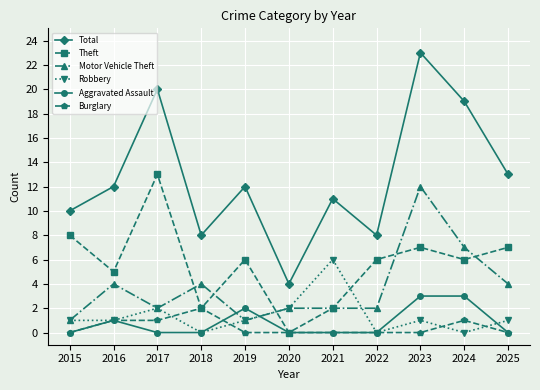

Reading left to right, transcribe all the data shown in this chart.

Total: 10	12	20	8	12	4	11	8	23	19	13
Theft: 8	5	13	2	6	0	2	6	7	6	7
Motor Vehicle Theft: 1	4	2	4	1	2	2	2	12	7	4
Robbery: 1	1	2	0	1	2	6	0	1	0	1
Aggravated Assault: 0	1	0	0	2	0	0	0	3	3	0
Burglary: 0	1	1	2	0	0	0	0	0	1	0